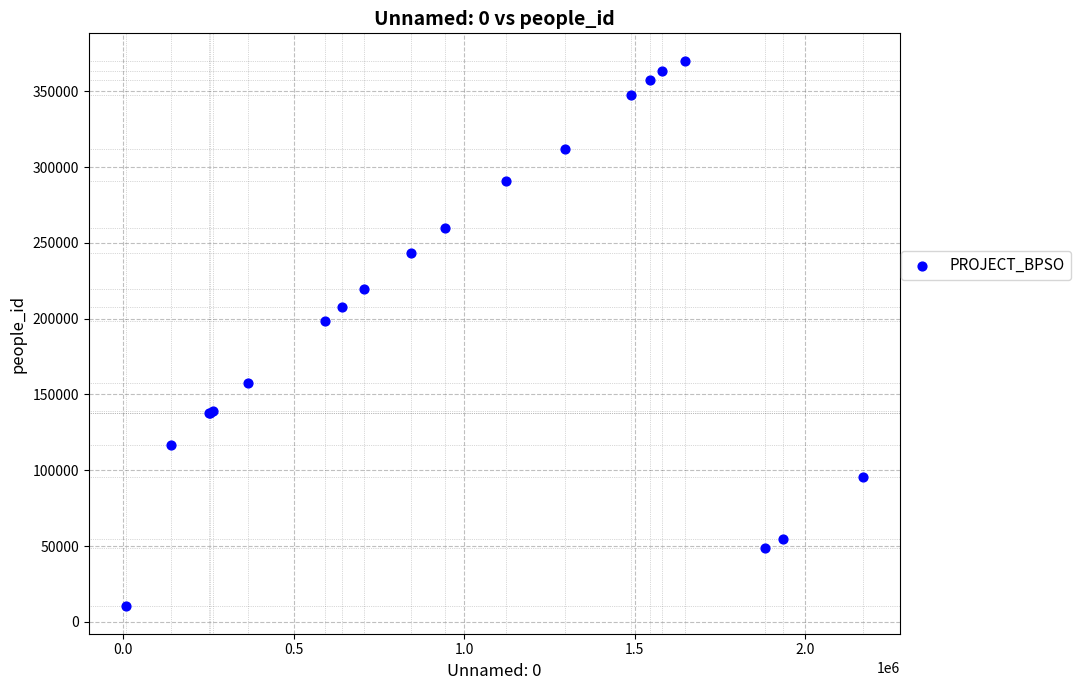

What Y value in the scatter plot is closest to 190200?

198715